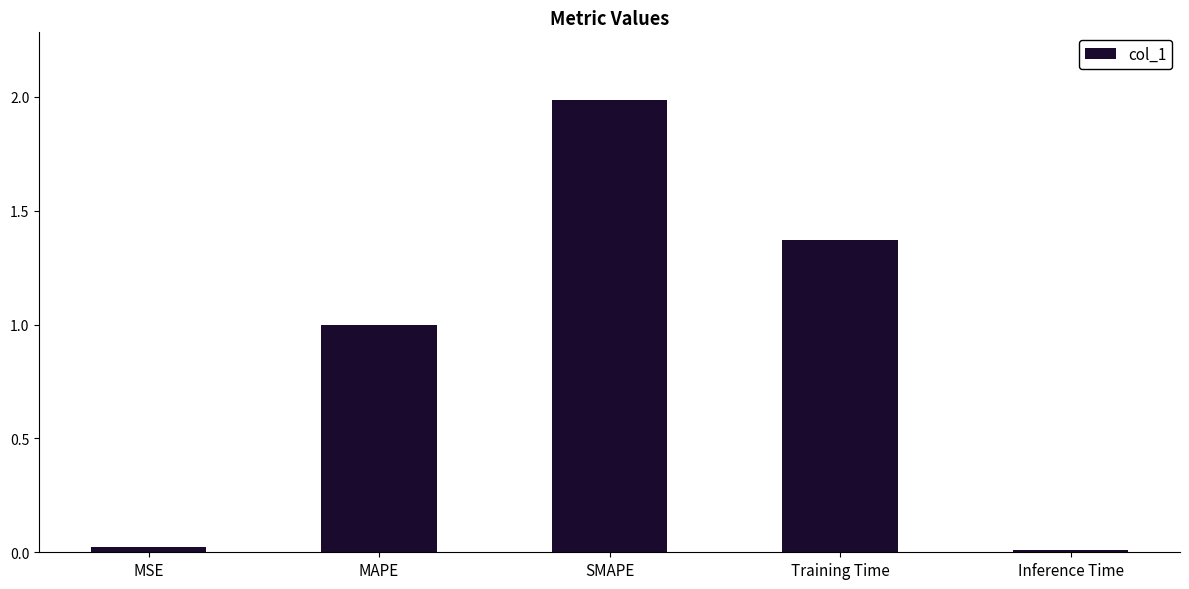

The value at MSE is 0.0. True or false?

True